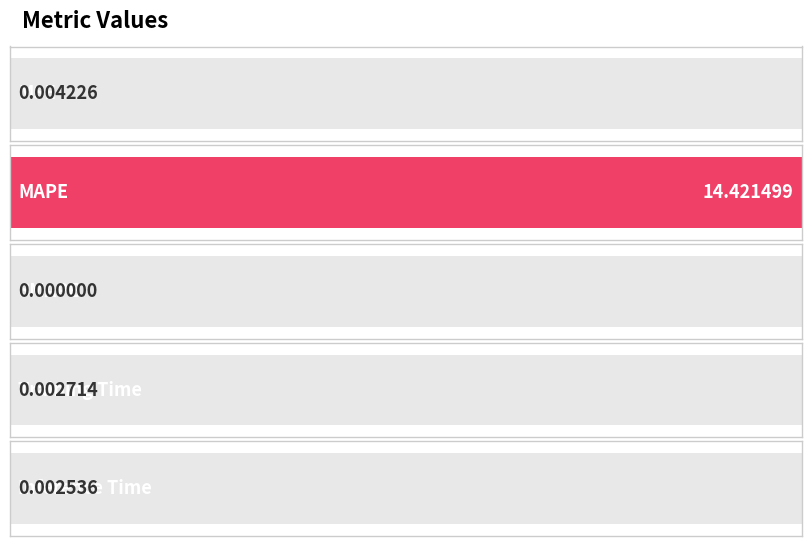

At which category does the chart reach its peak across all series?

MAPE